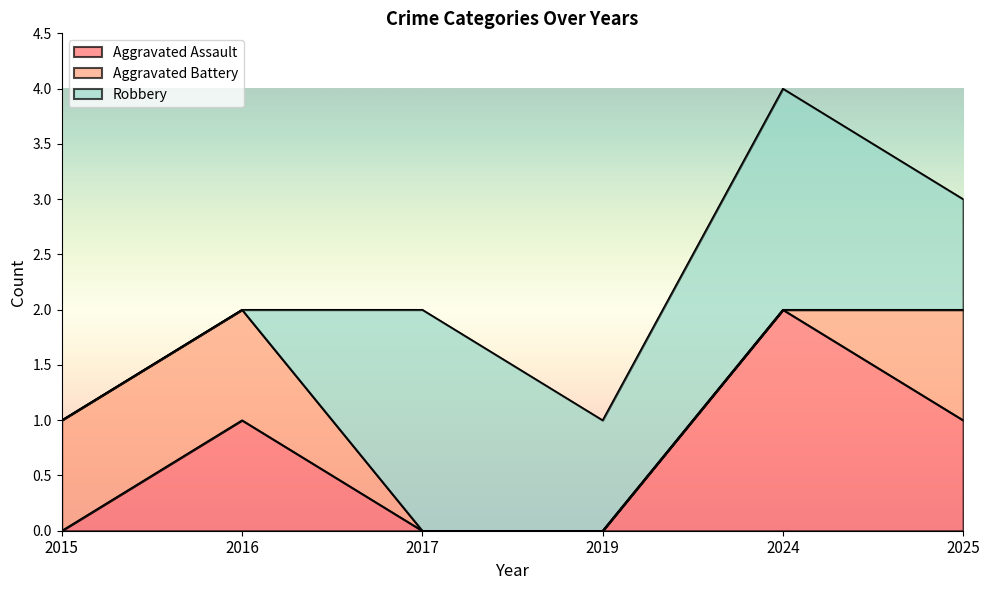

Count the Aggravated Assault values in the range 0 to 1.

5